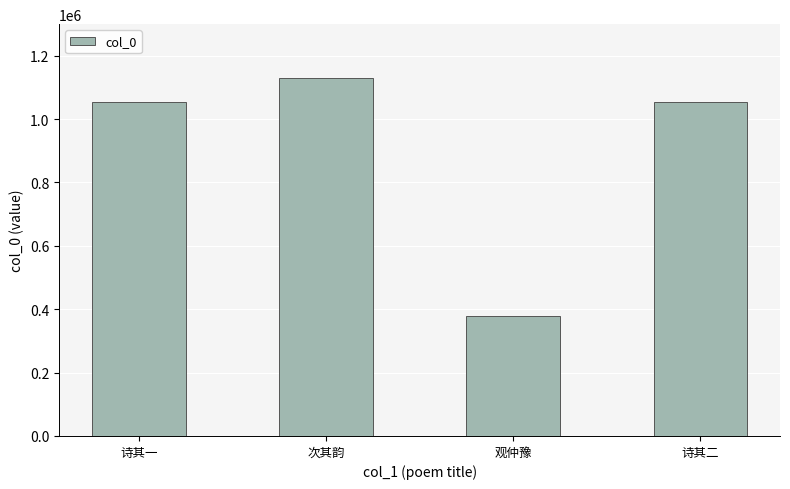

The chart shows a value of 265288 at 次其韵. True or false?

False